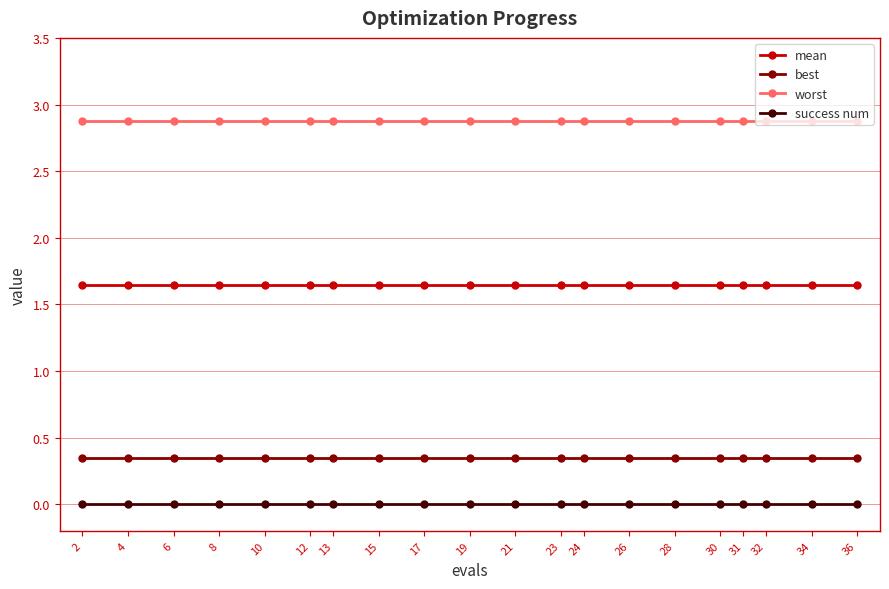

What is the minimum value for worst?

2.9